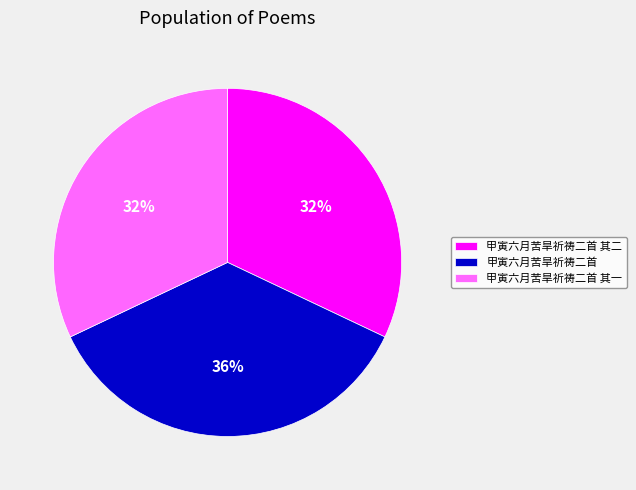

Approximately how many times larger is the value at 甲寅六月苦旱祈祷二首 其二 compared to 甲寅六月苦旱祈祷二首 其一?

1.0